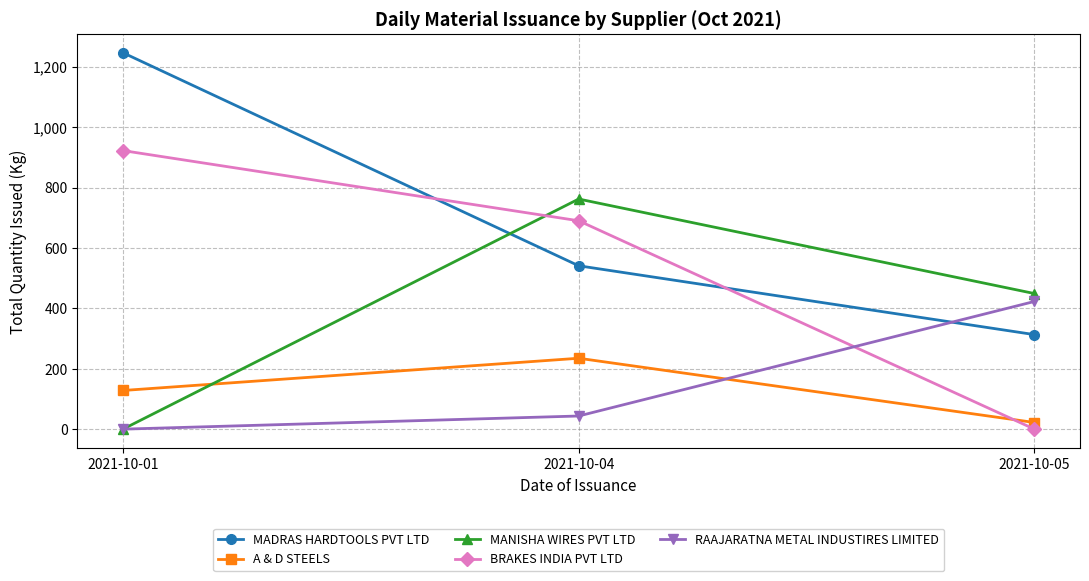

Which series changed the most between 2021-10-01 and 2021-10-04?

MANISHA WIRES PVT LTD